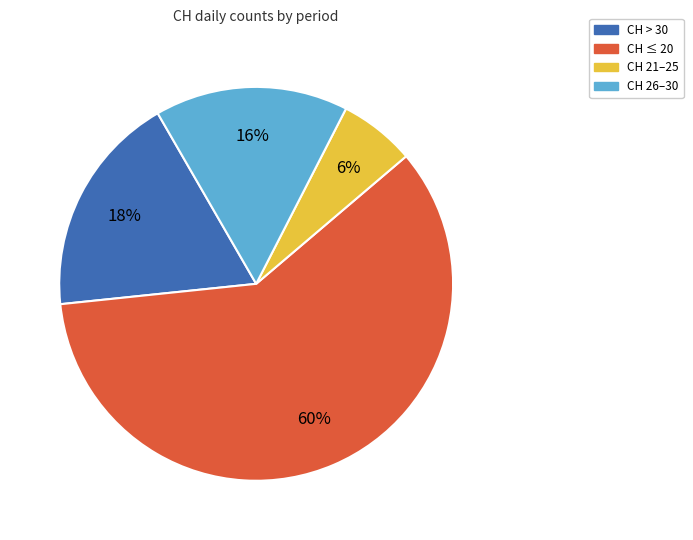

Is there a majority slice in this chart?

Yes